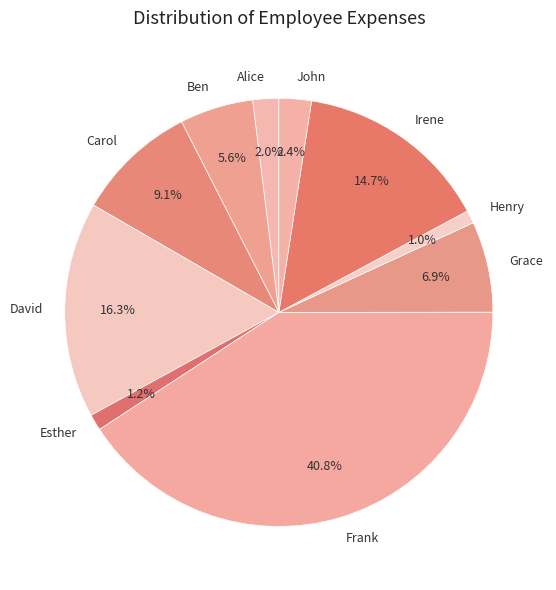

What percentage do David and Ben together represent?

21.9%